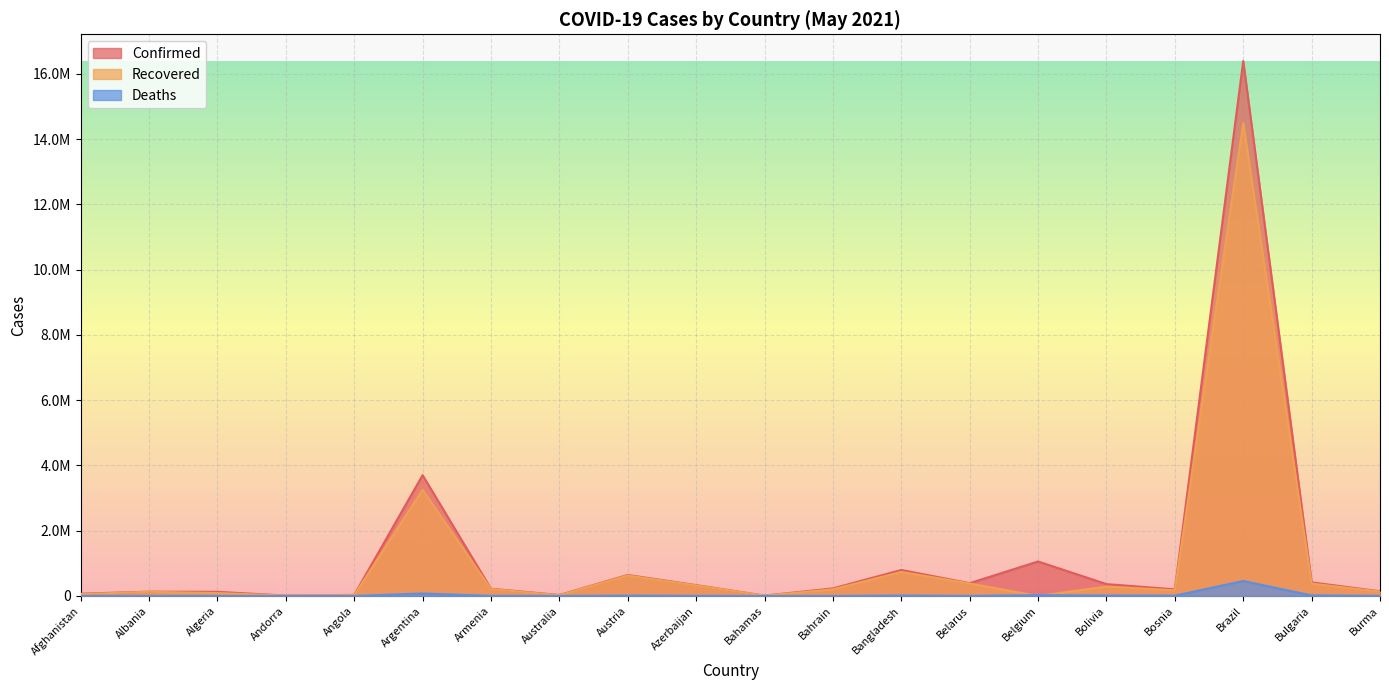

What is the spread (max minus min) of values at Austria?

633615